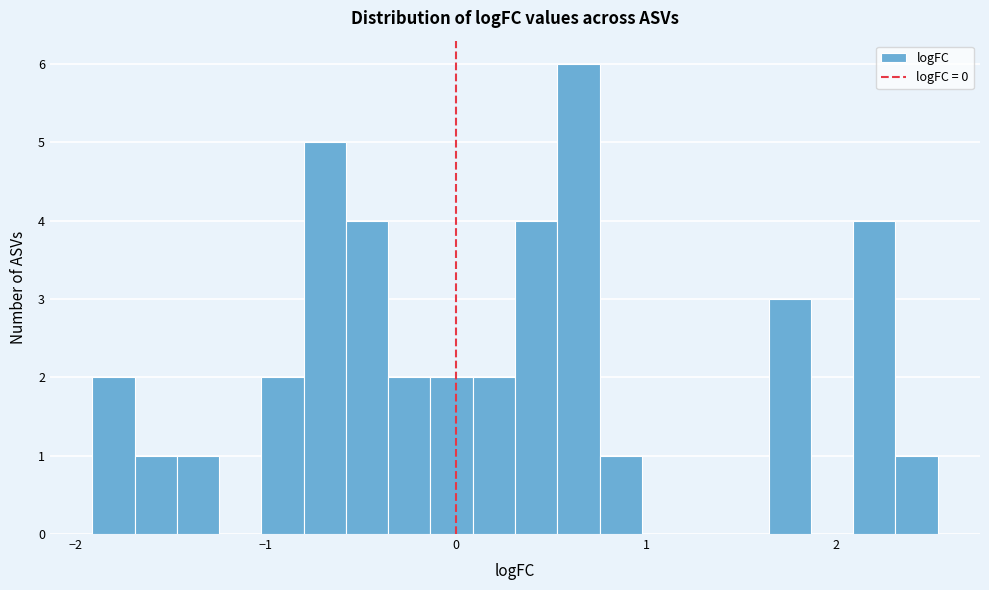

Around what value on the x-axis is the tallest bar? Give the approximate position of its centre, as read against the axis.

0.6